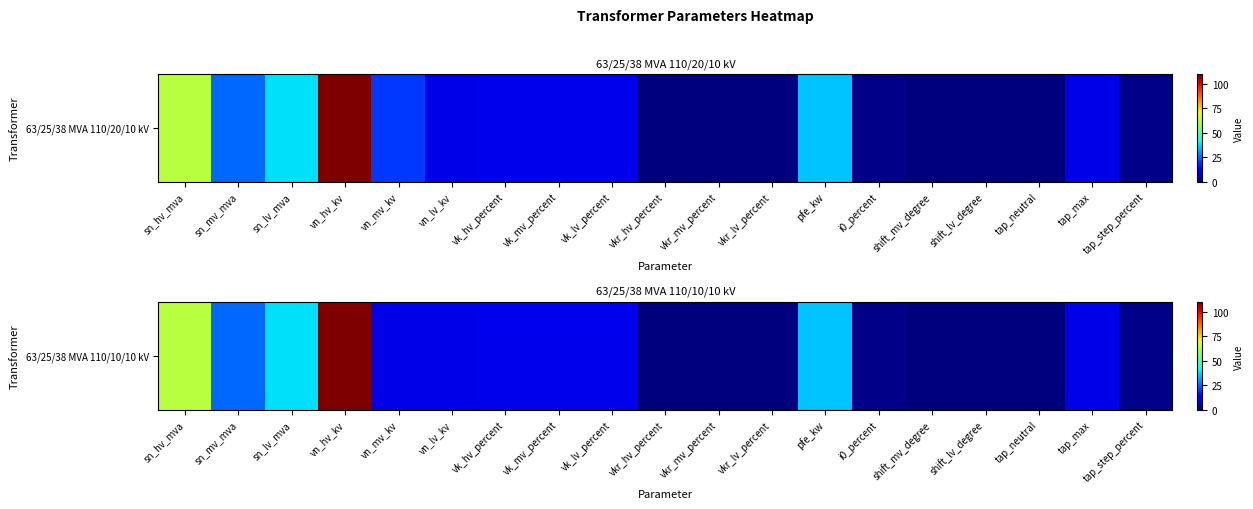

Which category has the lowest value across all series?

shift_mv_degree